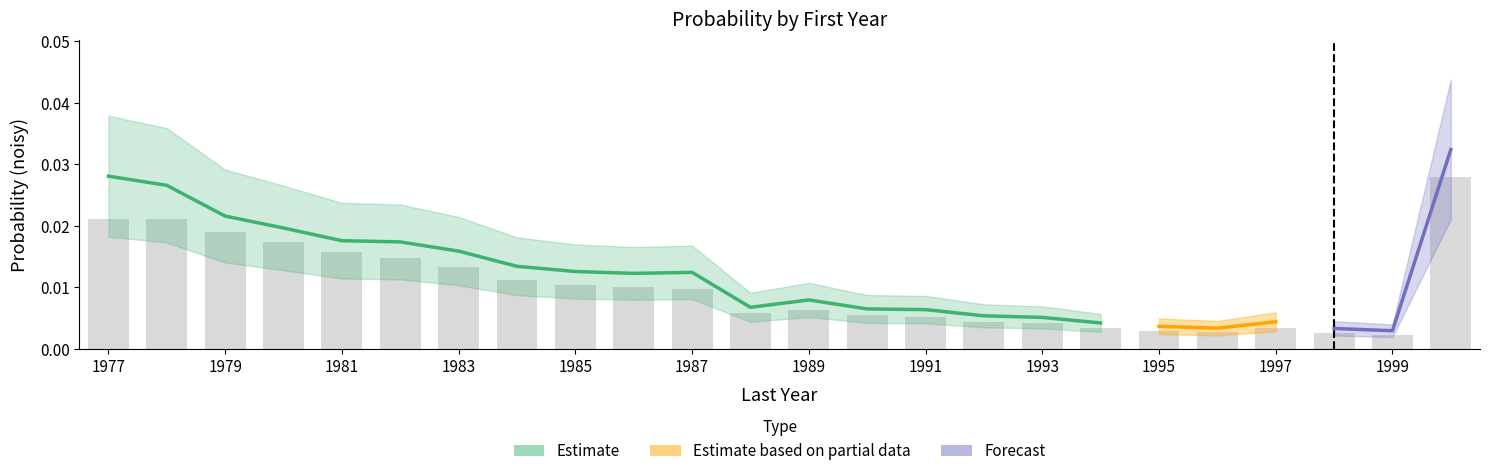

At which category does the chart reach its peak across all series?

2000